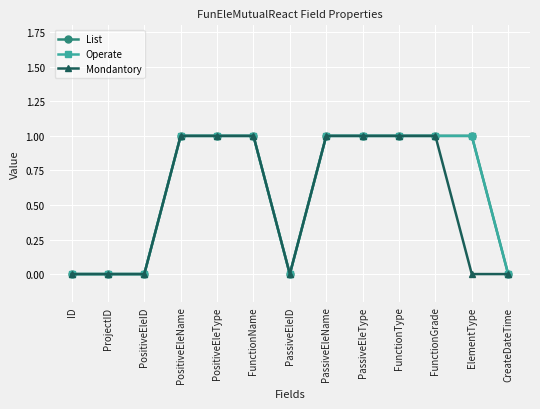

At which label is List closest to 0?

ID